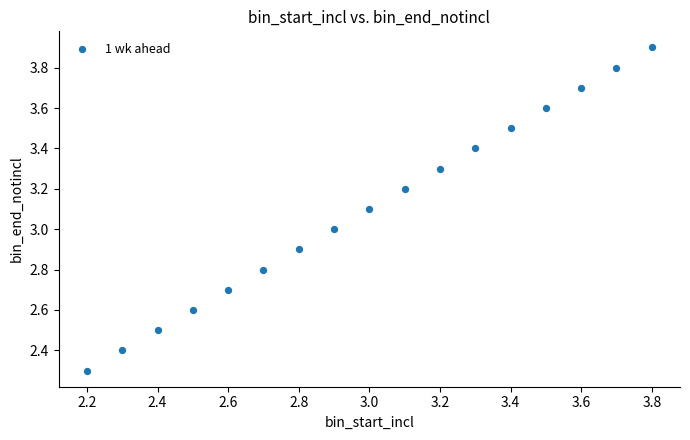

What is the range of X values (max minus min)?

1.6